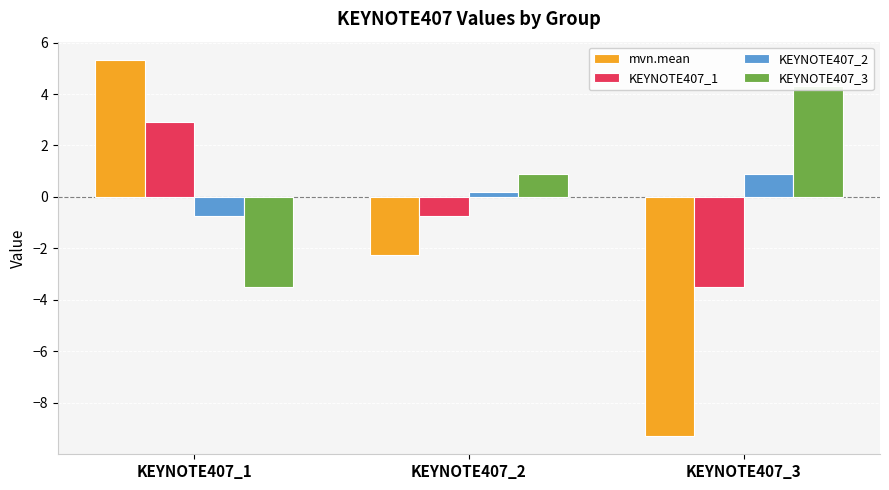

At how many categories does at least one series exceed -8?

3